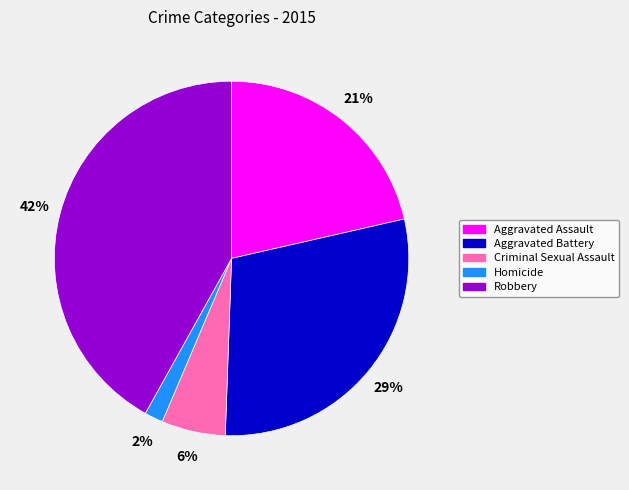

What is the smallest slice in the pie chart?

Homicide